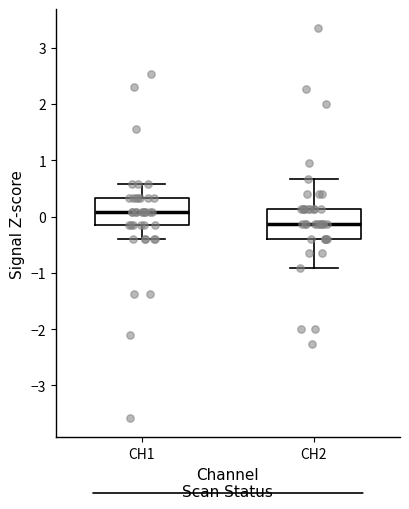

Where does the upper whisker of the box for CH2 end on the y-axis? The values are not printed on the chart, so give them approximately, as read against the axis.

0.7